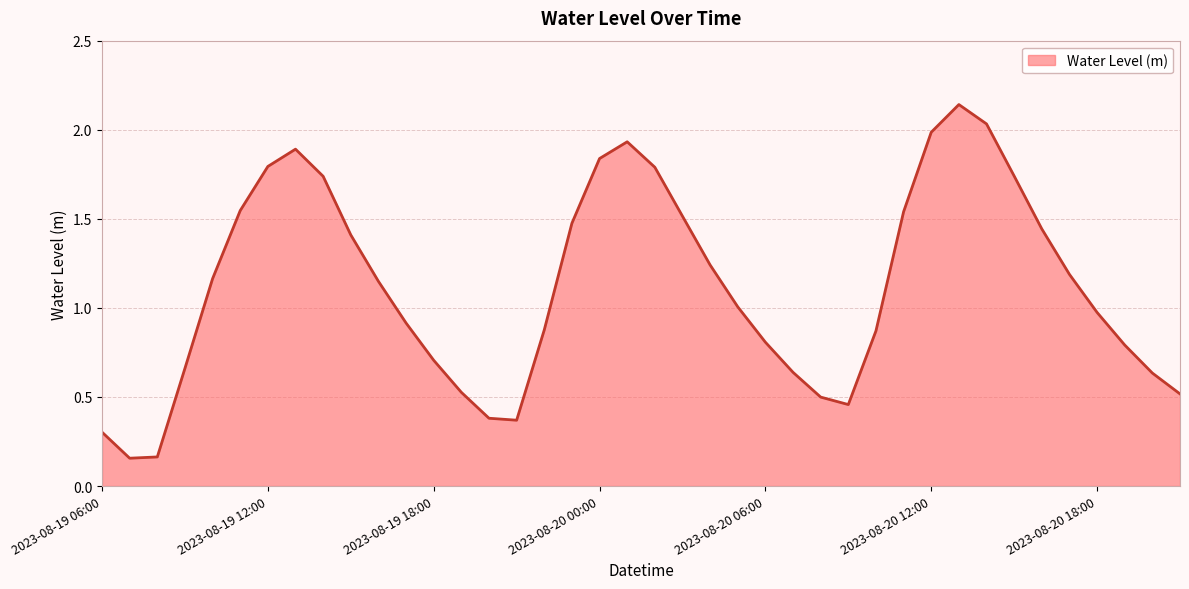

Reading right to left, list all the values displayed in this chart.

2023-08-20 21:00=0.5	2023-08-20 20:00=0.6	2023-08-20 19:00=0.8	2023-08-20 18:00=1.0	2023-08-20 17:00=1.2	2023-08-20 16:00=1.4	2023-08-20 15:00=1.7	2023-08-20 14:00=2.0	2023-08-20 13:00=2.1	2023-08-20 12:00=2.0	2023-08-20 11:00=1.5	2023-08-20 10:00=0.9	2023-08-20 09:00=0.5	2023-08-20 08:00=0.5	2023-08-20 07:00=0.6	2023-08-20 06:00=0.8	2023-08-20 05:00=1.0	2023-08-20 04:00=1.2	2023-08-20 03:00=1.5	2023-08-20 02:00=1.8	2023-08-20 01:00=1.9	2023-08-20 00:00=1.8	2023-08-19 23:00=1.5	2023-08-19 22:00=0.9	2023-08-19 21:00=0.4	2023-08-19 20:00=0.4	2023-08-19 19:00=0.5	2023-08-19 18:00=0.7	2023-08-19 17:00=0.9	2023-08-19 16:00=1.1	2023-08-19 15:00=1.4	2023-08-19 14:00=1.7	2023-08-19 13:00=1.9	2023-08-19 12:00=1.8	2023-08-19 11:00=1.5	2023-08-19 10:00=1.2	2023-08-19 09:00=0.7	2023-08-19 08:00=0.2	2023-08-19 07:00=0.2	2023-08-19 06:00=0.3